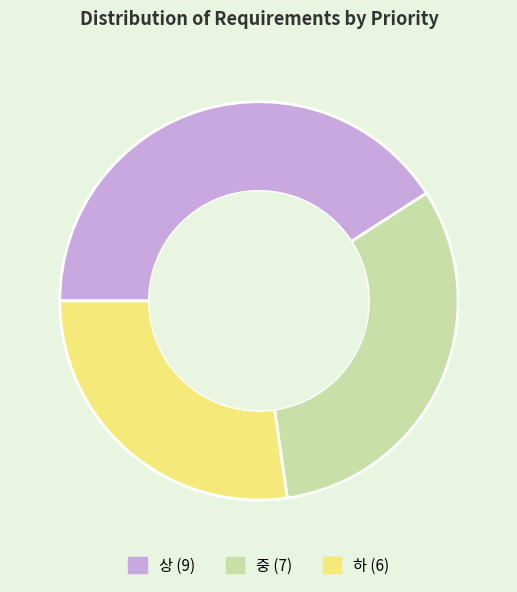

Does 중 account for over 50% of the chart?

No